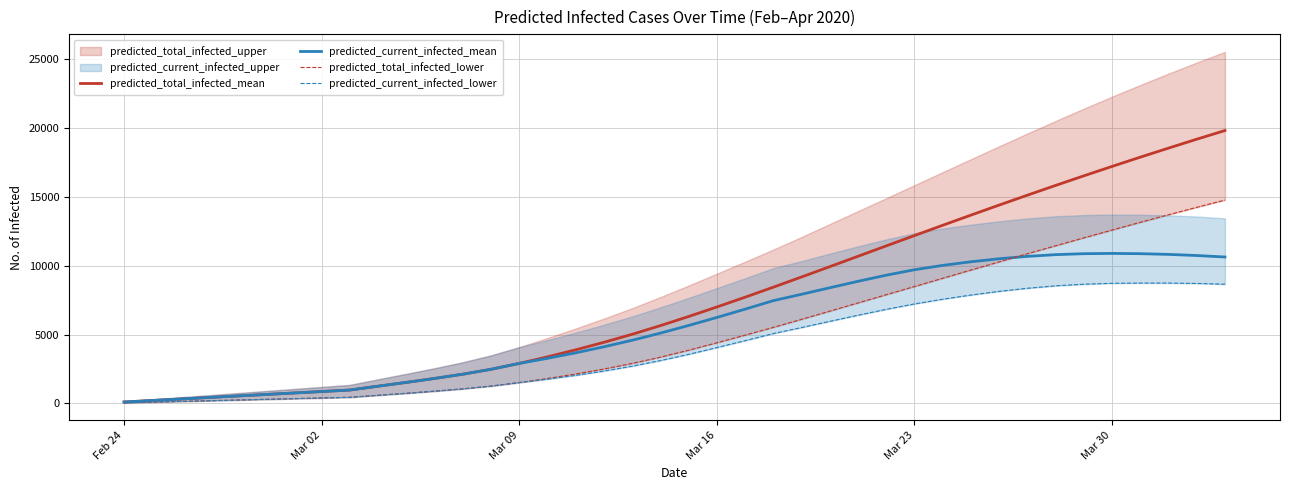

What is the smallest value displayed?

50